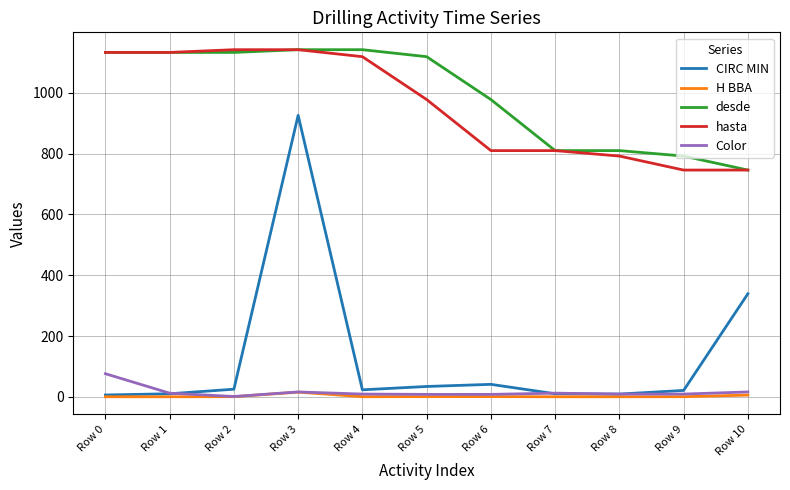

True or false: CIRC MIN and hasta intersect in this chart.

False